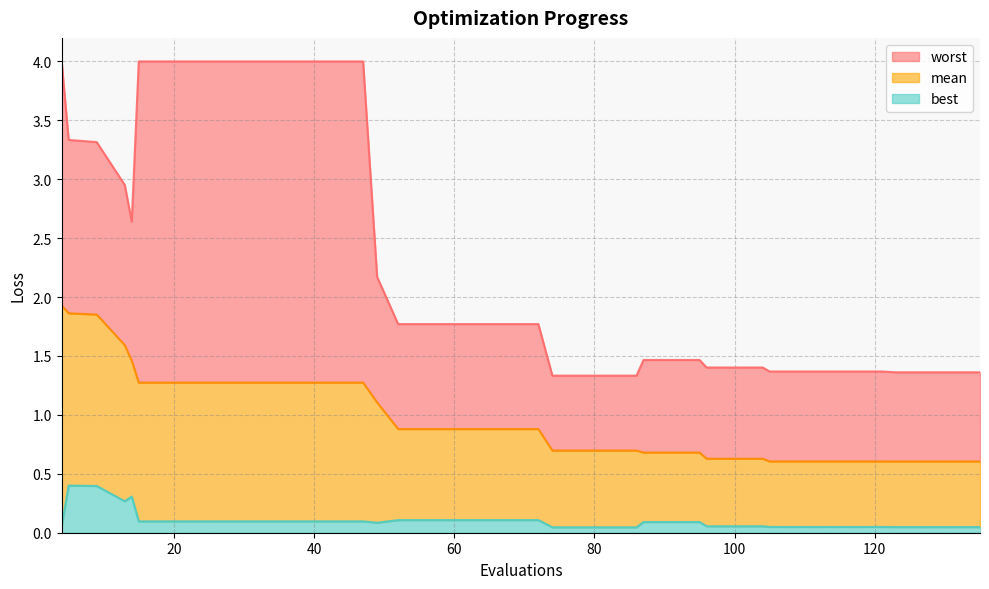

What are all the series names shown in the legend?

worst, mean, best